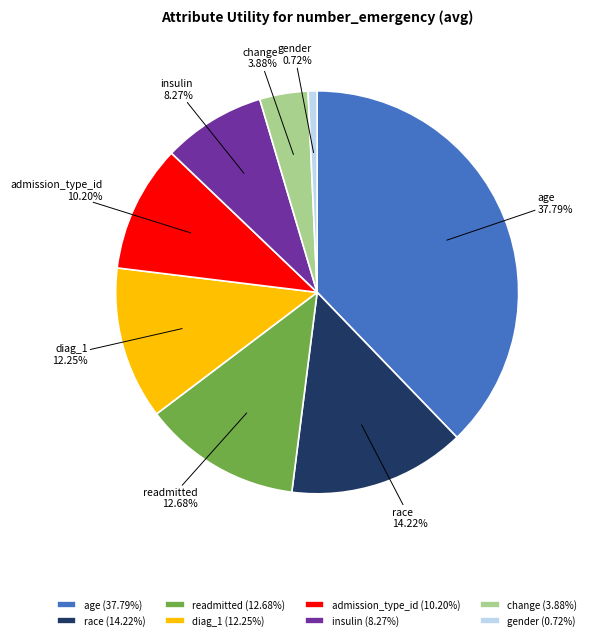

Is there any slice that represents more than half of the pie?

No